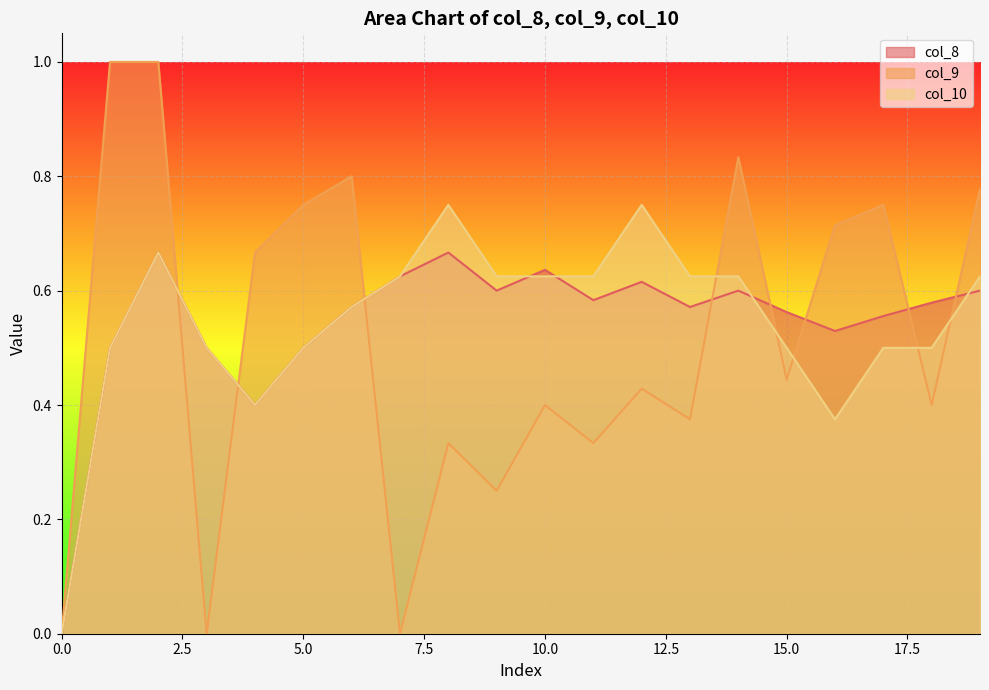

Is it true that col_10 equals 0.3 at 9?

False